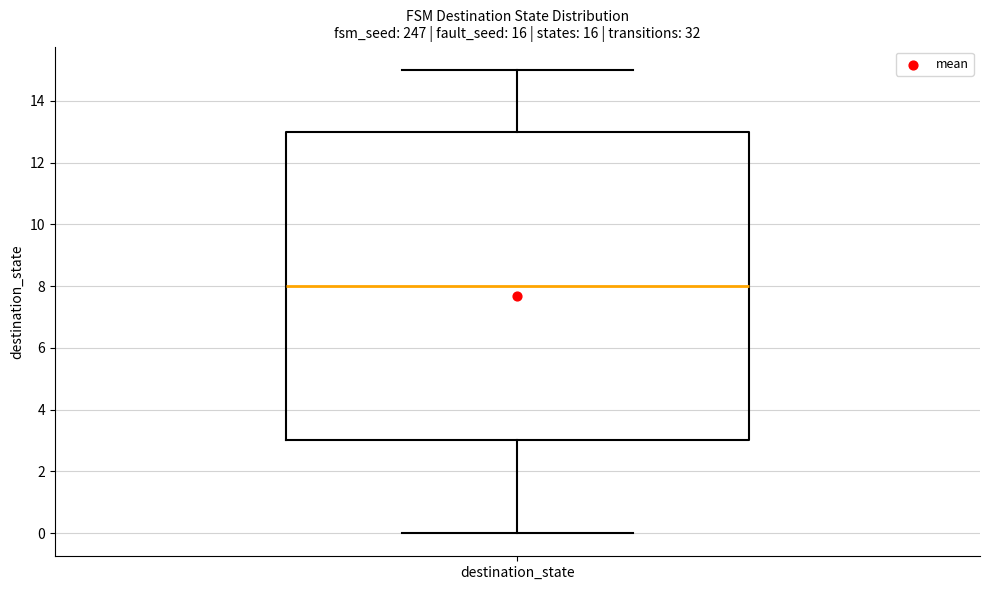

Transcribe this box plot: give where the median line is, the range the box spans, and where the two whiskers end, as read against the y-axis. The values are not printed on the chart, so give them approximately, as read against the axis.

median 8, box 3 to 13, whiskers 0 to 15